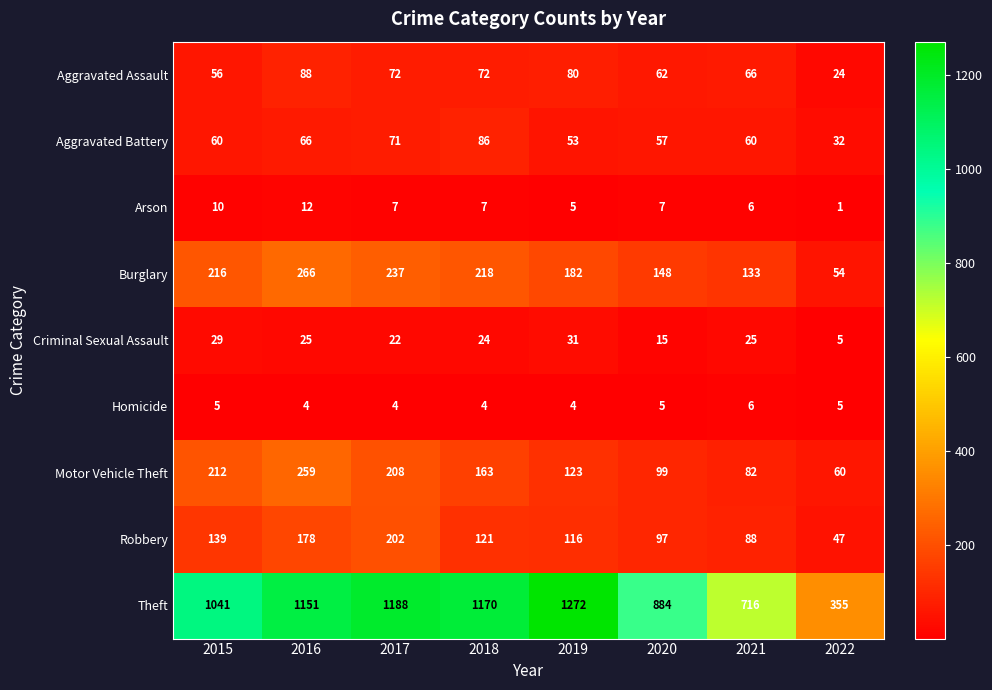

What is the difference between the maximum and minimum values in the Arson series?

11